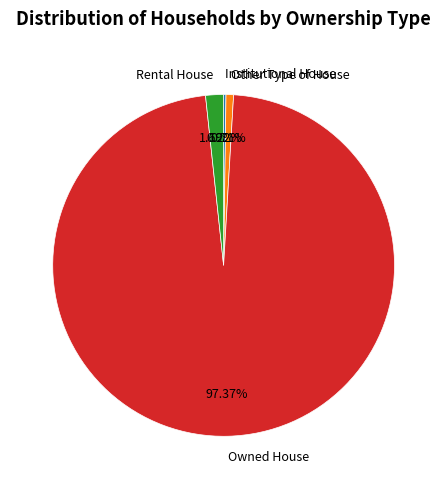

Which category accounts for the majority?

Owned House